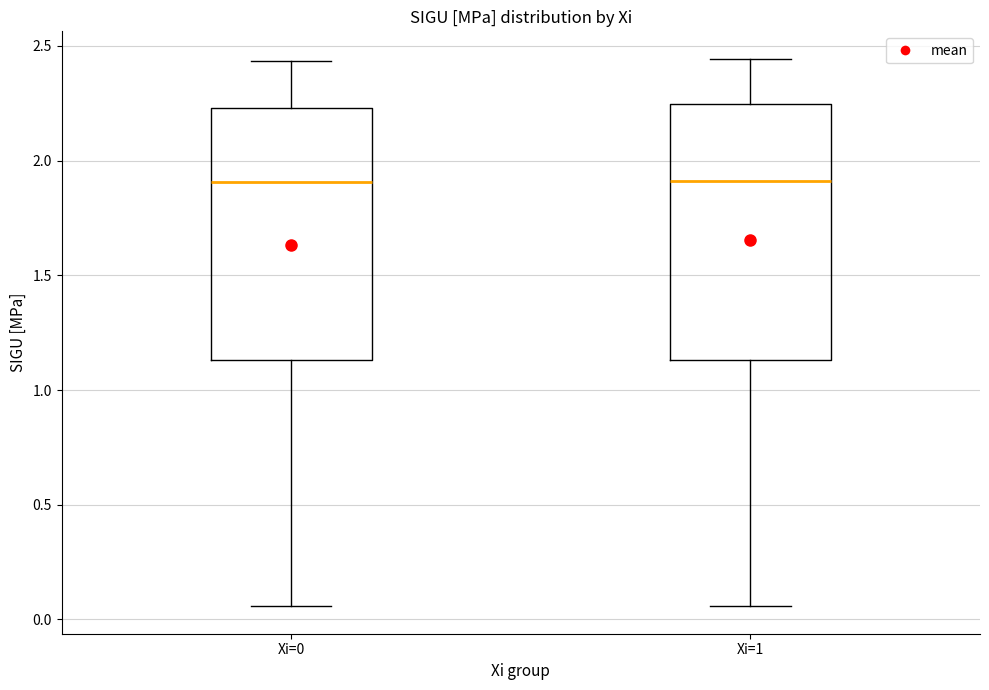

Reading left to right, read every box against the y-axis: the position of its median line, the range the box covers, and the ends of its whiskers. The values are not printed on the chart, so give them approximately, as read against the axis.

Xi=0: median 1.90, box 1.15 to 2.25, whiskers 0.05 to 2.45
Xi=1: median 1.90, box 1.15 to 2.25, whiskers 0.05 to 2.45